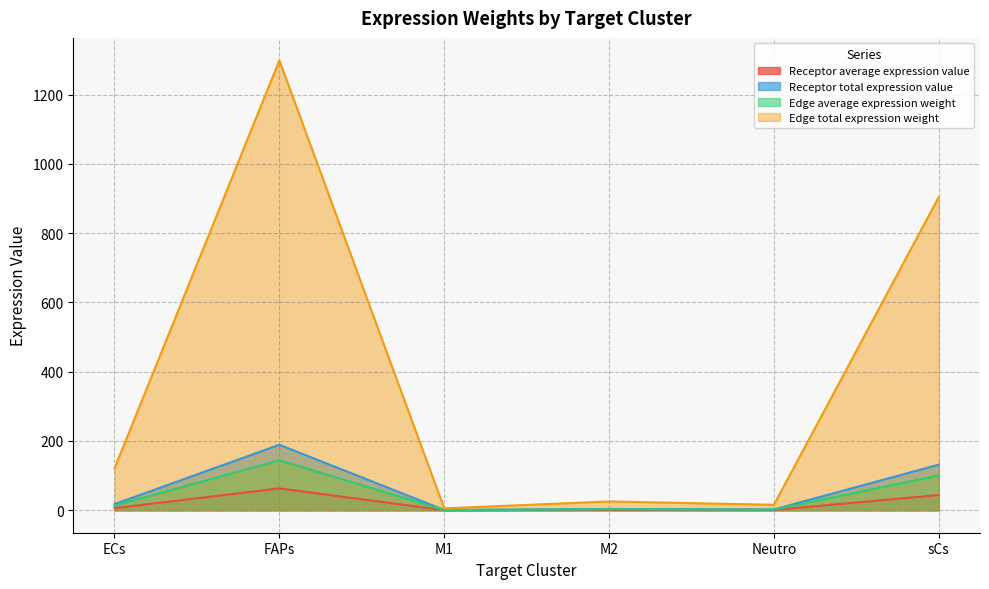

Between M2 and ECs, which is larger?

ECs